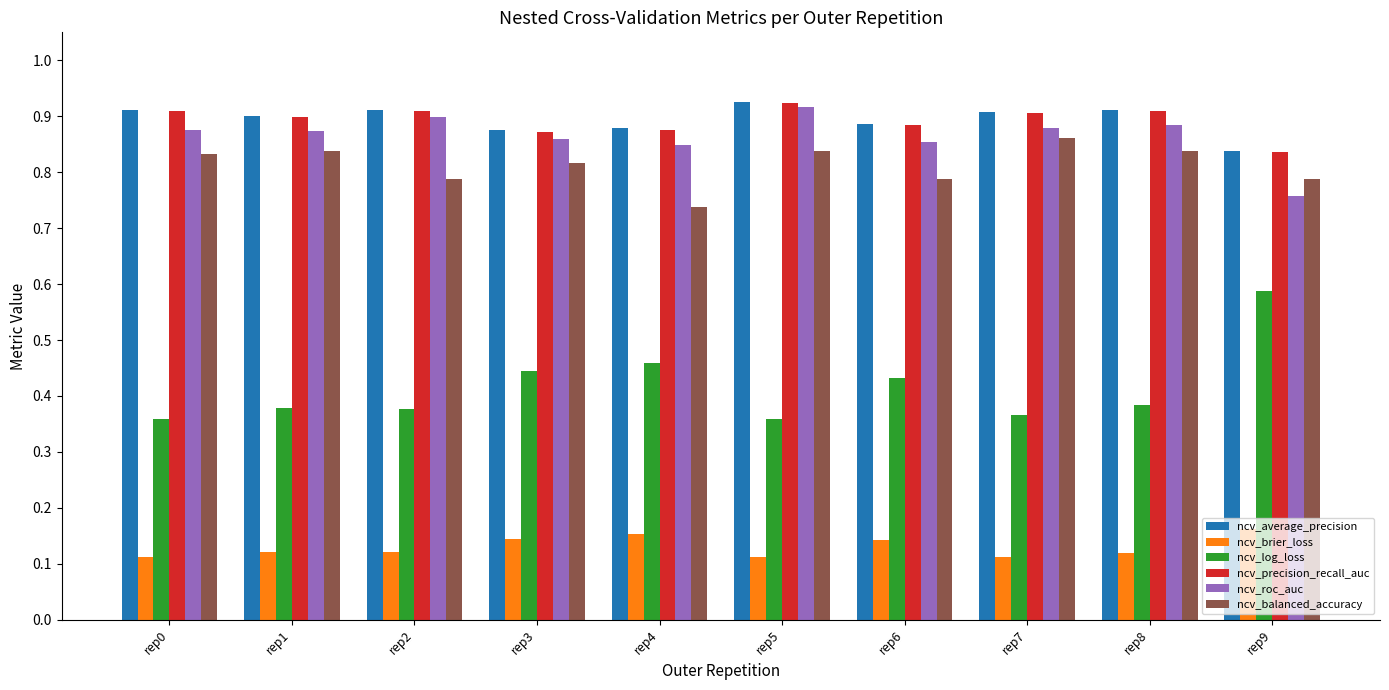

Which series has the widest spread of values?

ncv_log_loss